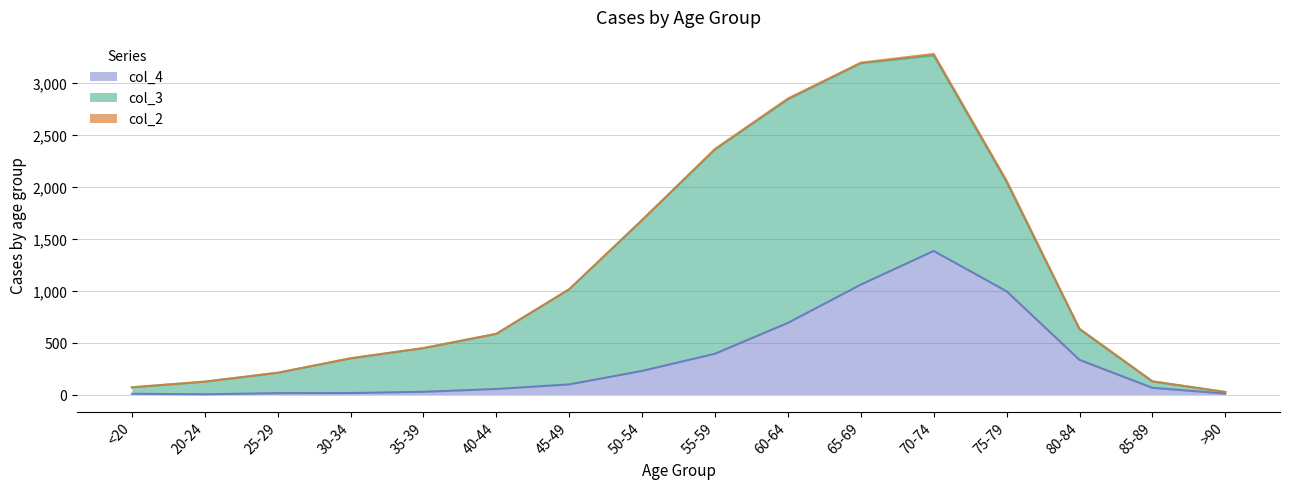

How many series are shown in this chart?

3